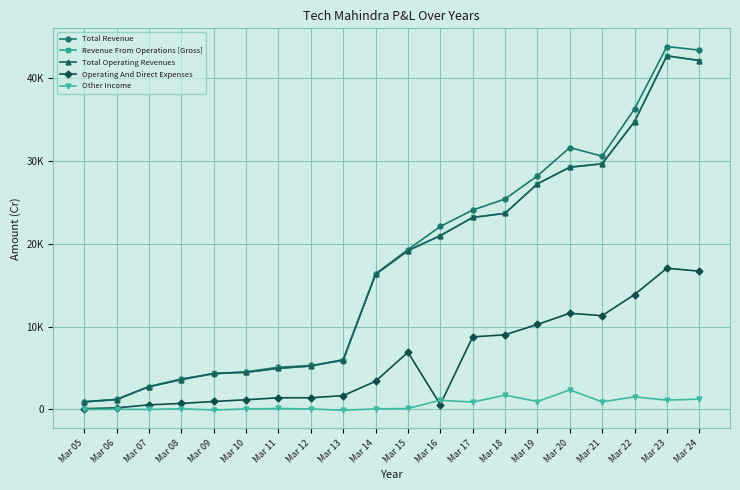

Where do Total Operating Revenues and Total Revenue first cross each other?

Mar 08 and Mar 09